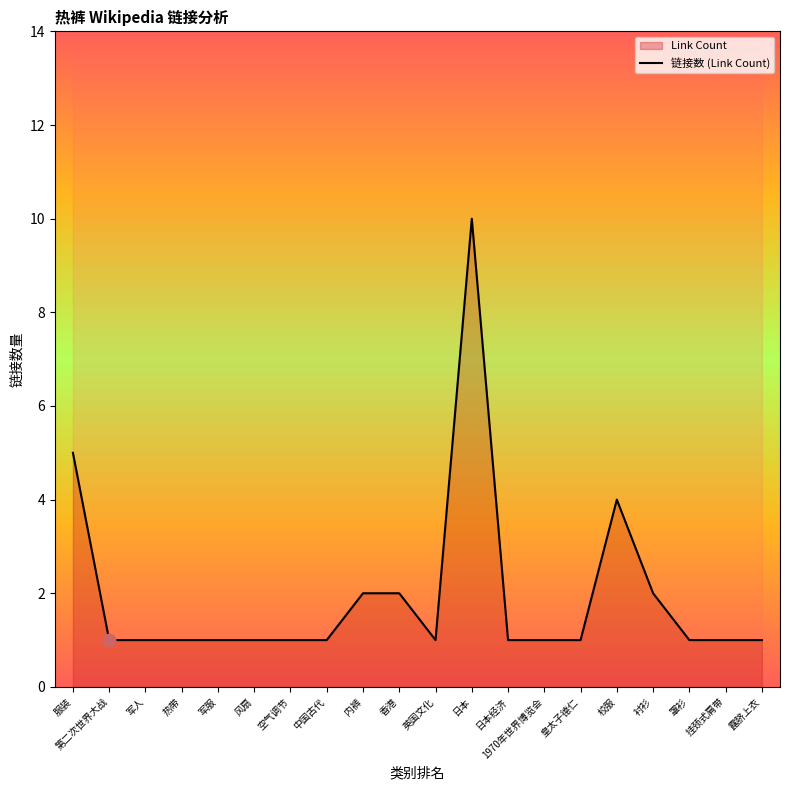

Between 香港 and 空气调节, which is larger?

香港